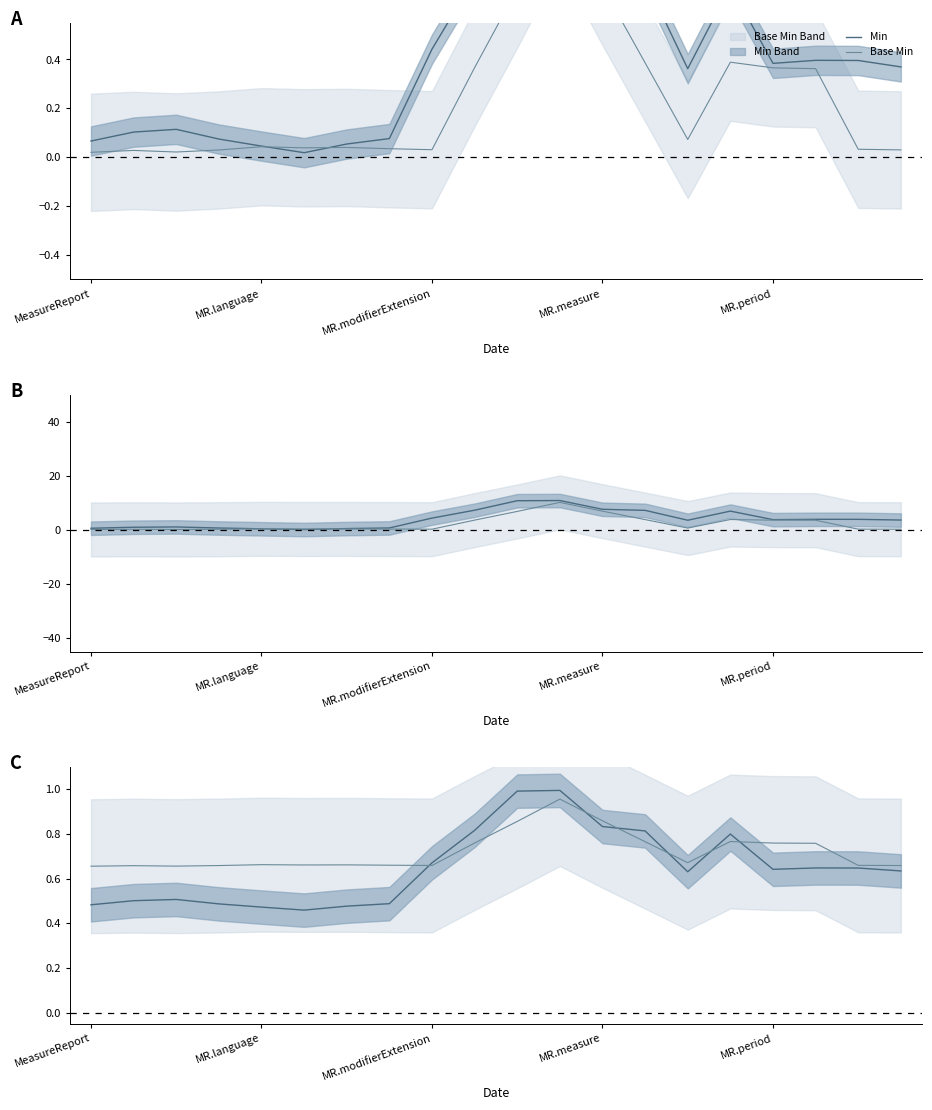

Rank the categories by Min value from highest to lowest.

11, 10, 12, 9, 13, 15, 8, 17, 18, 16, 19, 14, MR.modifierExtension, MR.language, 7, MR.measure, MeasureReport, 6, MR.period, 5